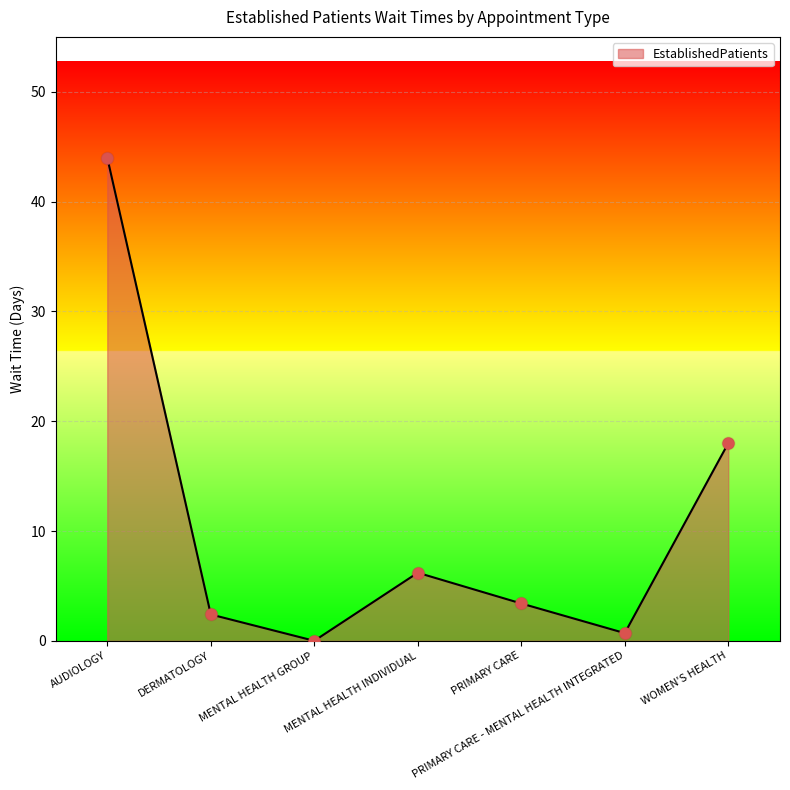

What is the ratio of the value at PRIMARY CARE - MENTAL HEALTH INTEGRATED to the value at PRIMARY CARE?

0.2